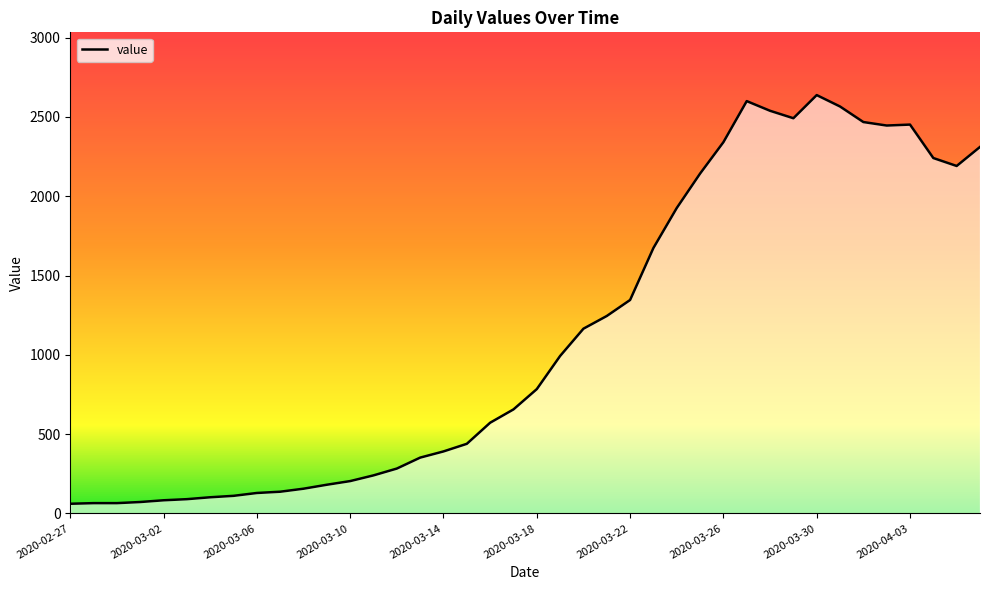

What is the smallest value displayed?

61